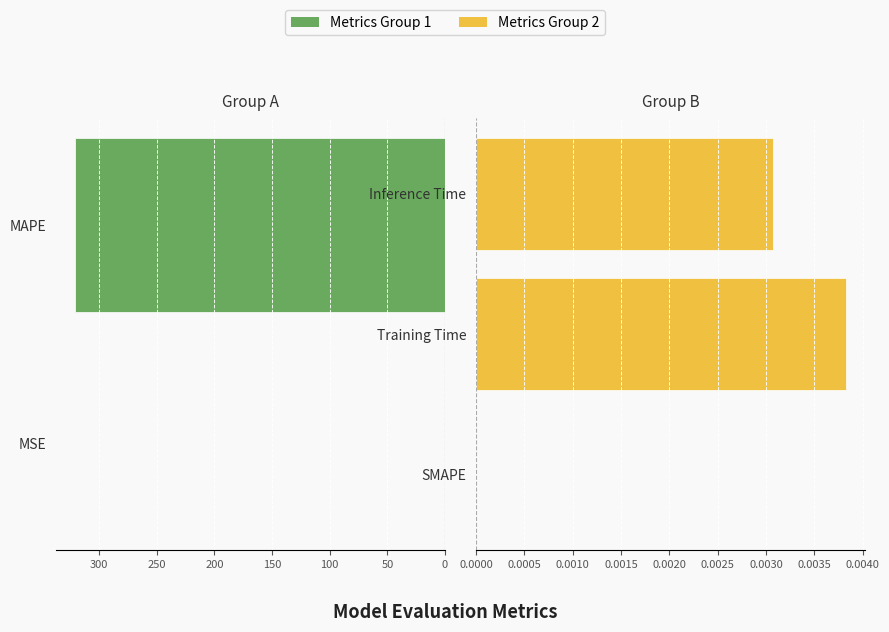

Which label corresponds to the largest value in the chart?

MAPE